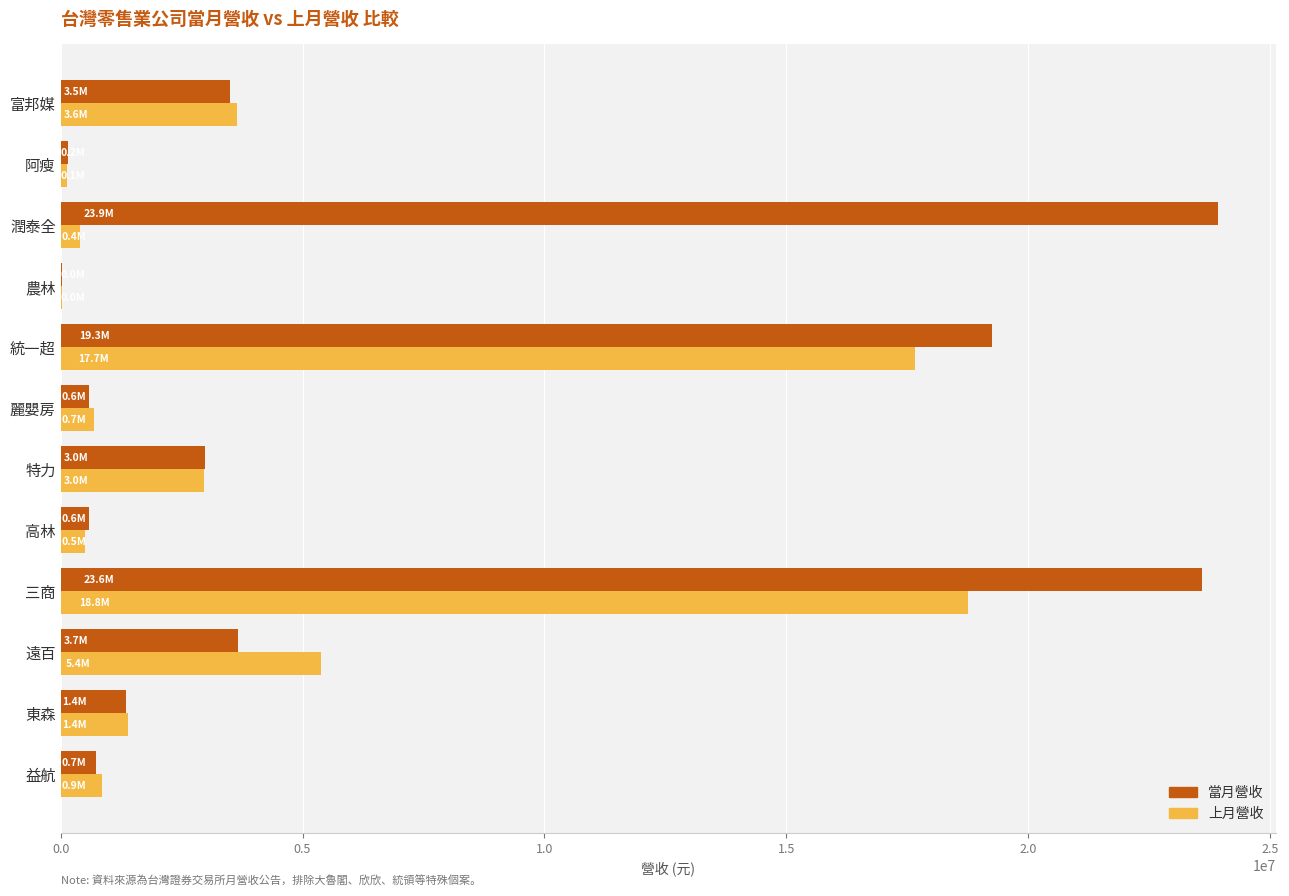

Is the value of 上月營收 at 遠百 greater than the value of 當月營收 at 遠百?

Yes